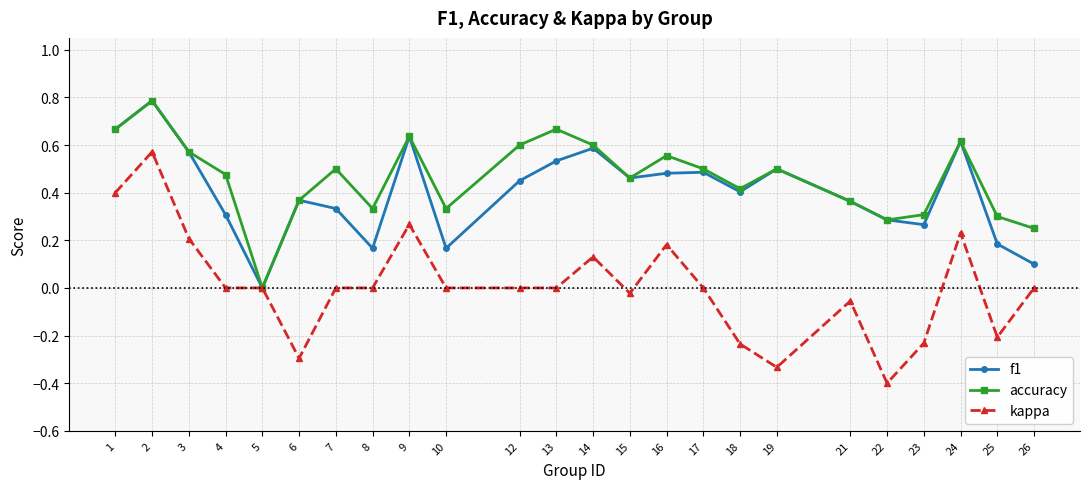

At 10, list the series in order from largest to smallest.

accuracy, f1, kappa